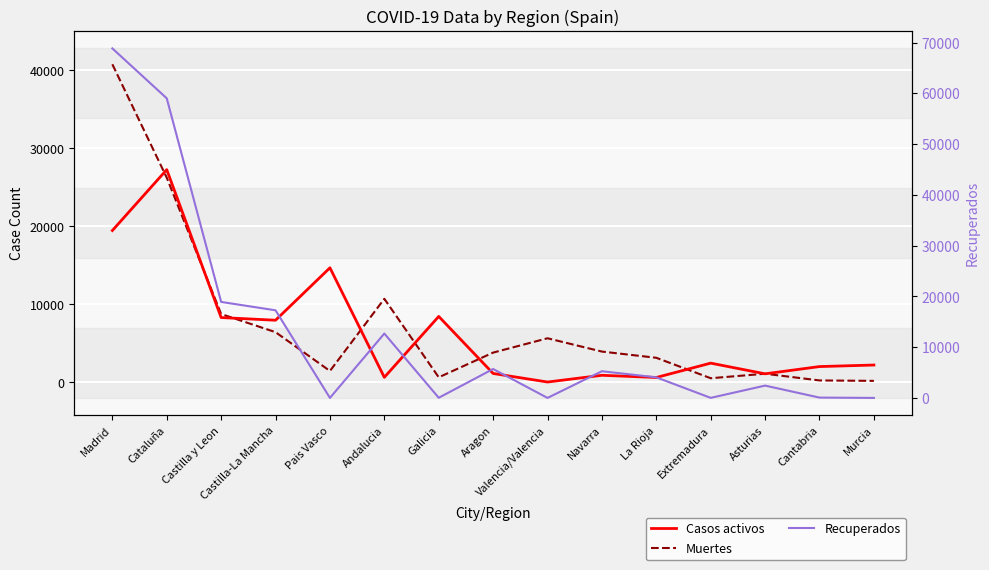

At which category is the sum across all series the highest?

Madrid